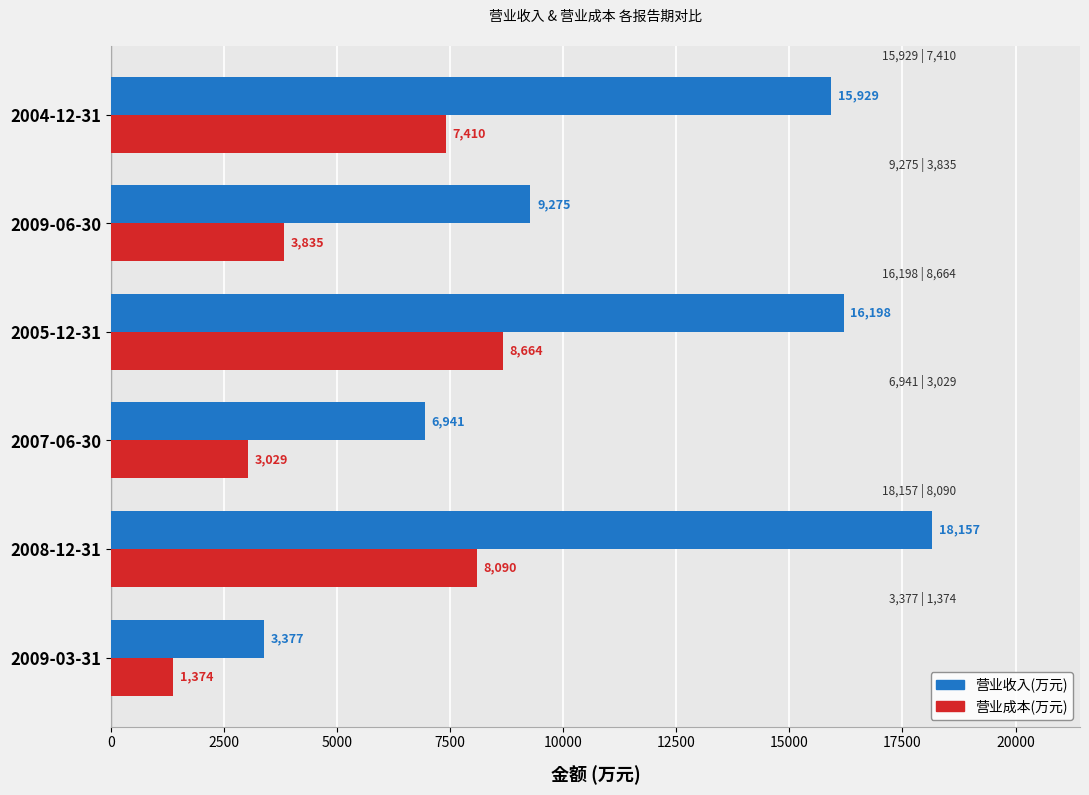

Where is 营业成本(万元) nearest to the value 5019?

2009-06-30